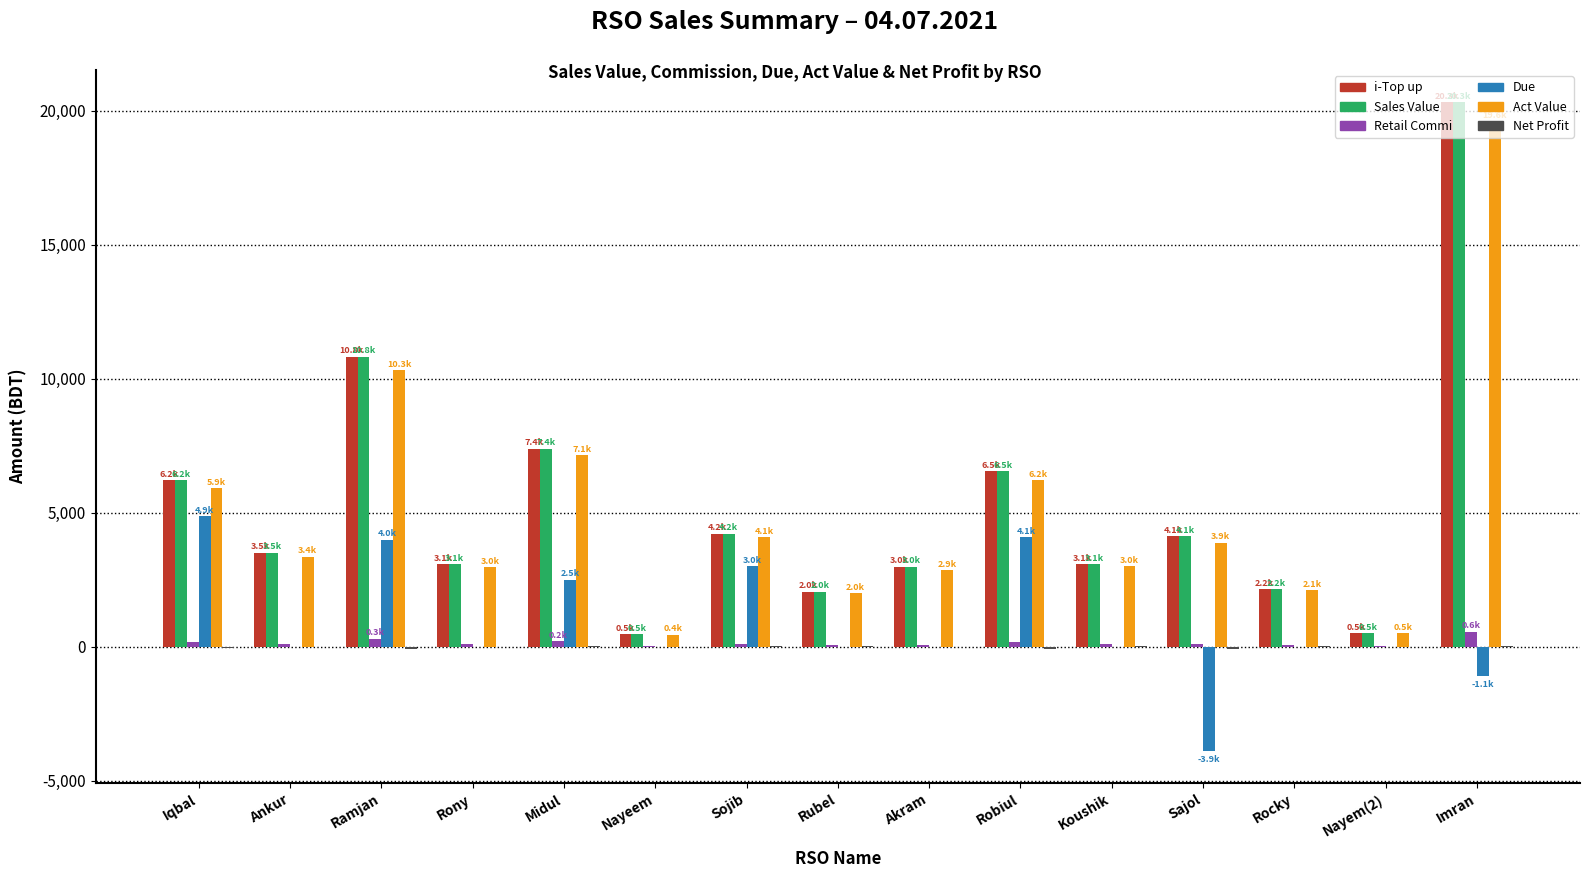

What is the total value across all series at Iqbal?

23305.0